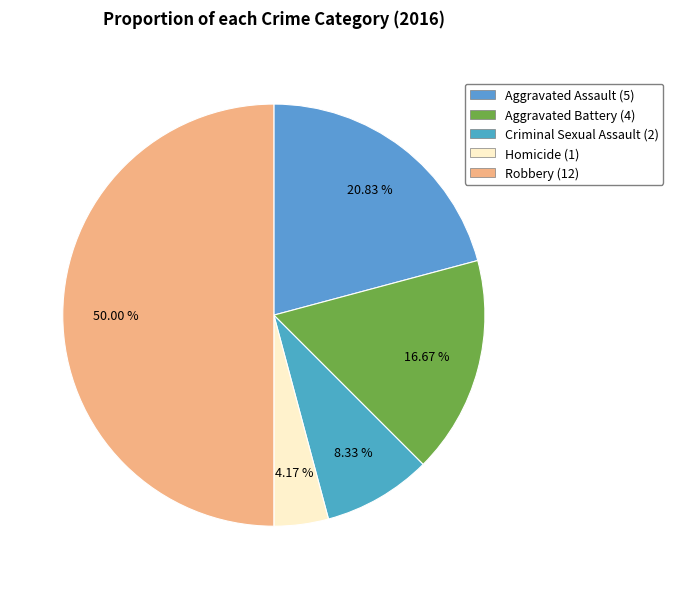

How many slices are in this pie chart?

5